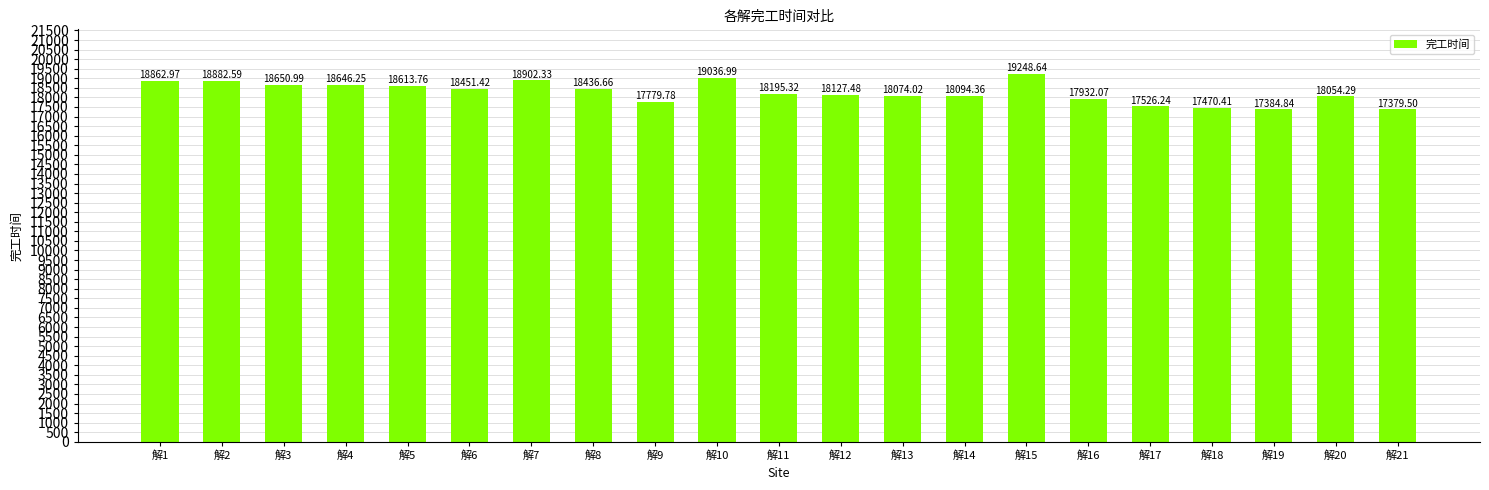

At which label is the value closest to 18314?

解11